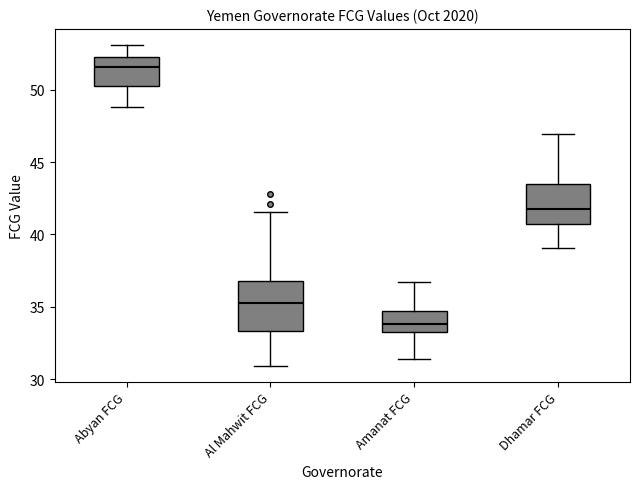

Which box has the lowest median line?

Amanat FCG